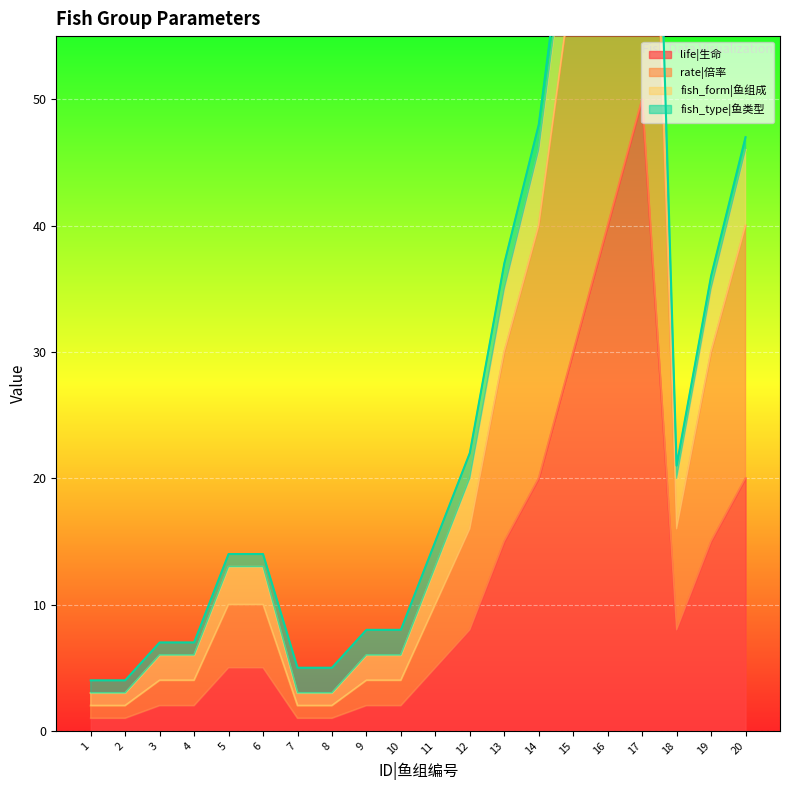

Is it true that life|生命 equals 5 at 5?

True